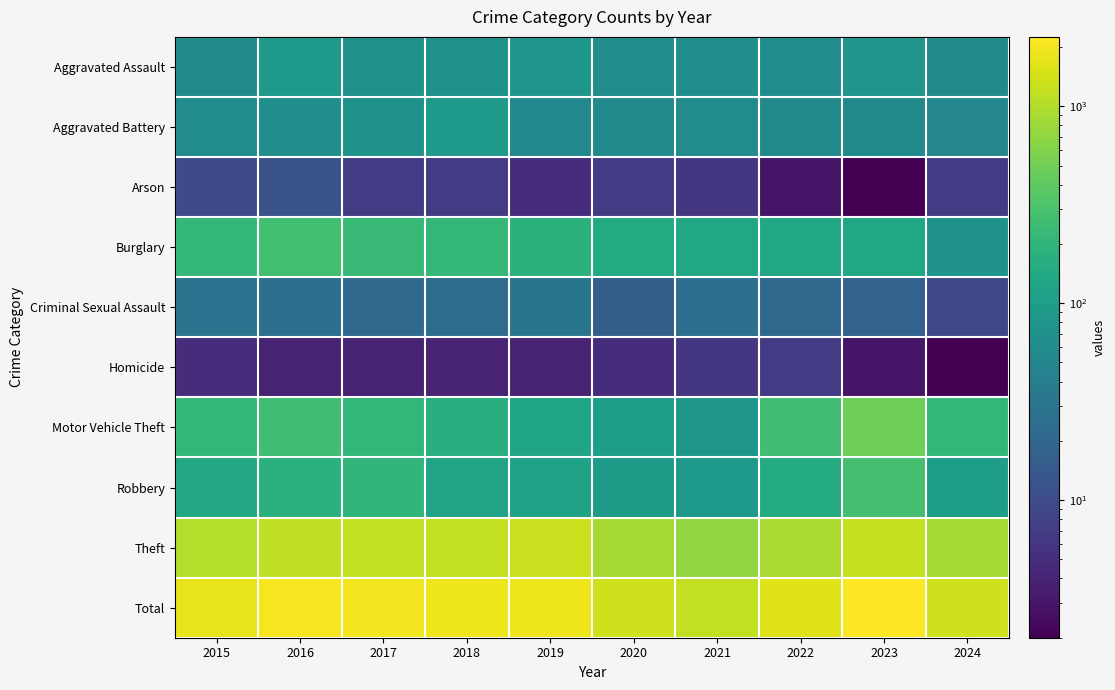

List the series in order of their peak value, highest first.

Total, Theft, Motor Vehicle Theft, Robbery, Burglary, Aggravated Assault, Aggravated Battery, Criminal Sexual Assault, Arson, Homicide